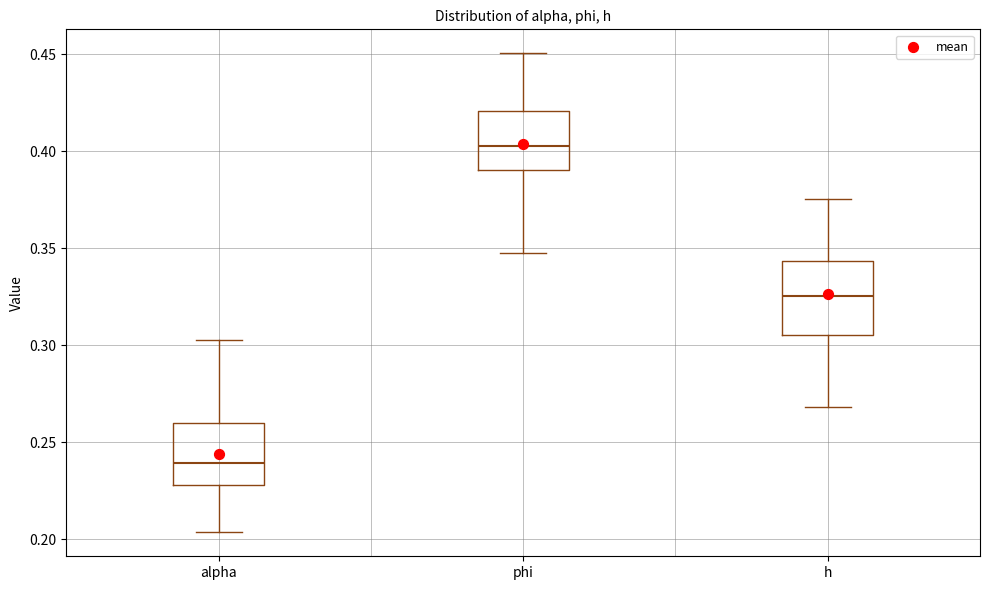

Which box's median line is the highest?

phi